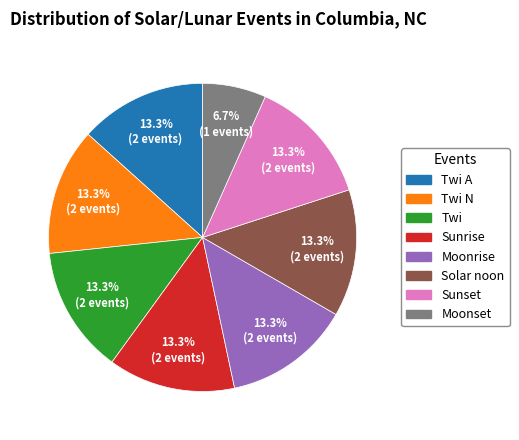

Is there any slice that represents more than half of the pie?

No